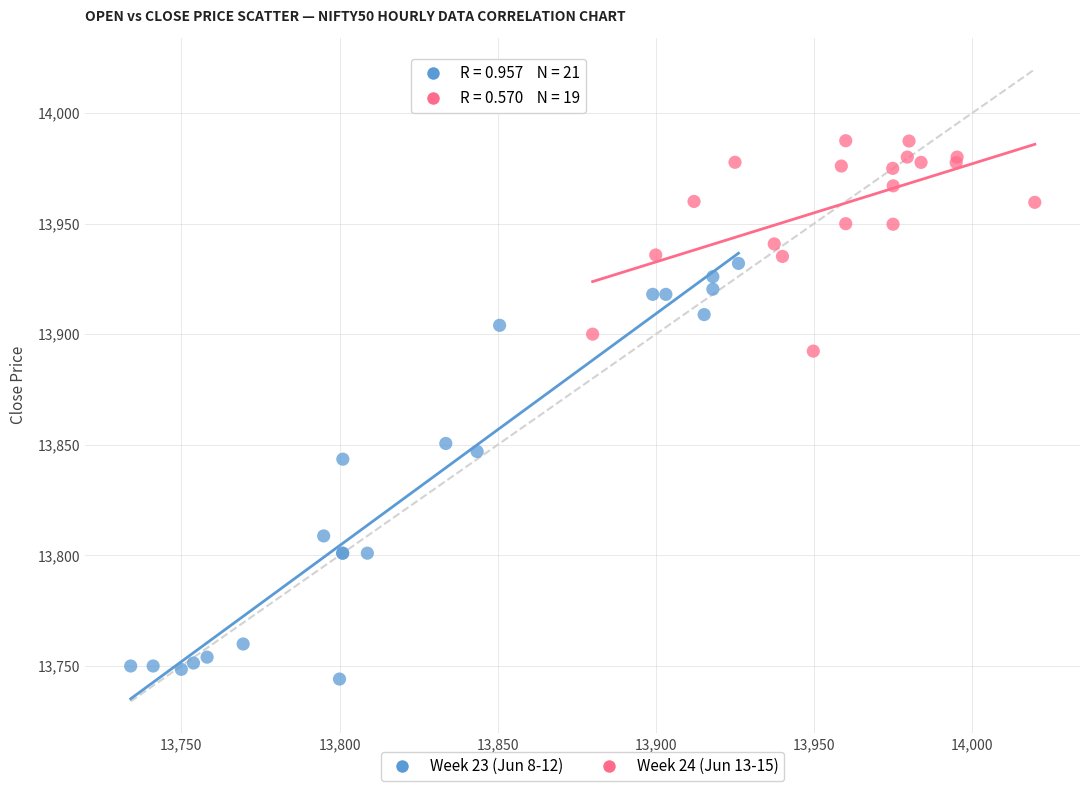

What are all the series names shown in the legend?

Week 23 (Jun 8-12), Week 24 (Jun 13-15)